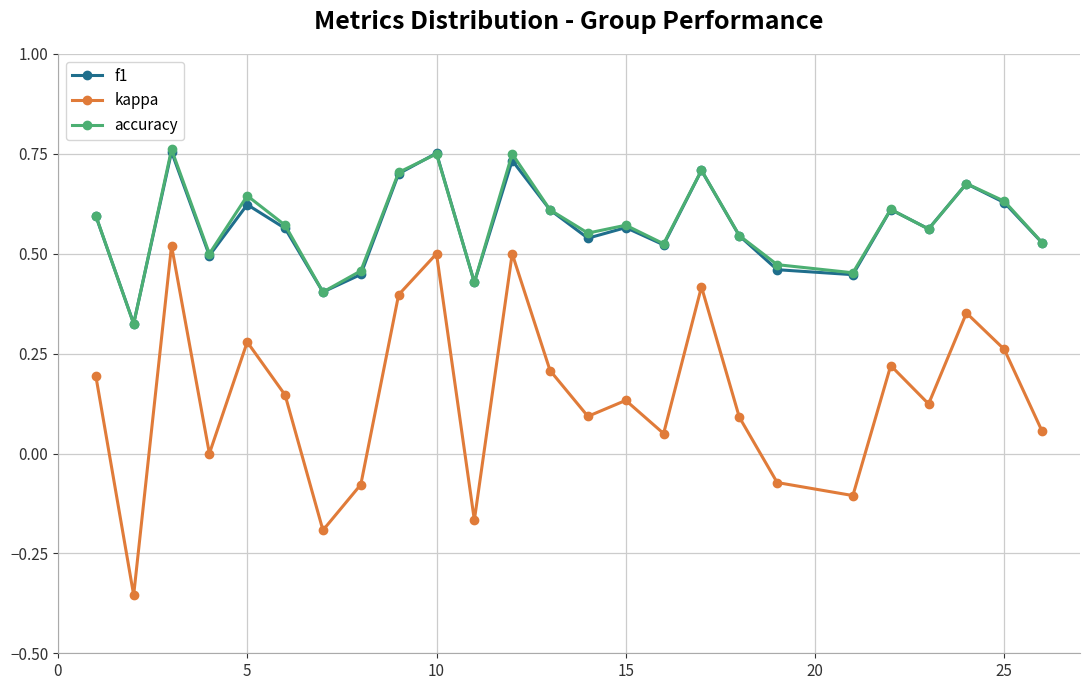

True or false: accuracy has more than 0 interior local peaks.

True